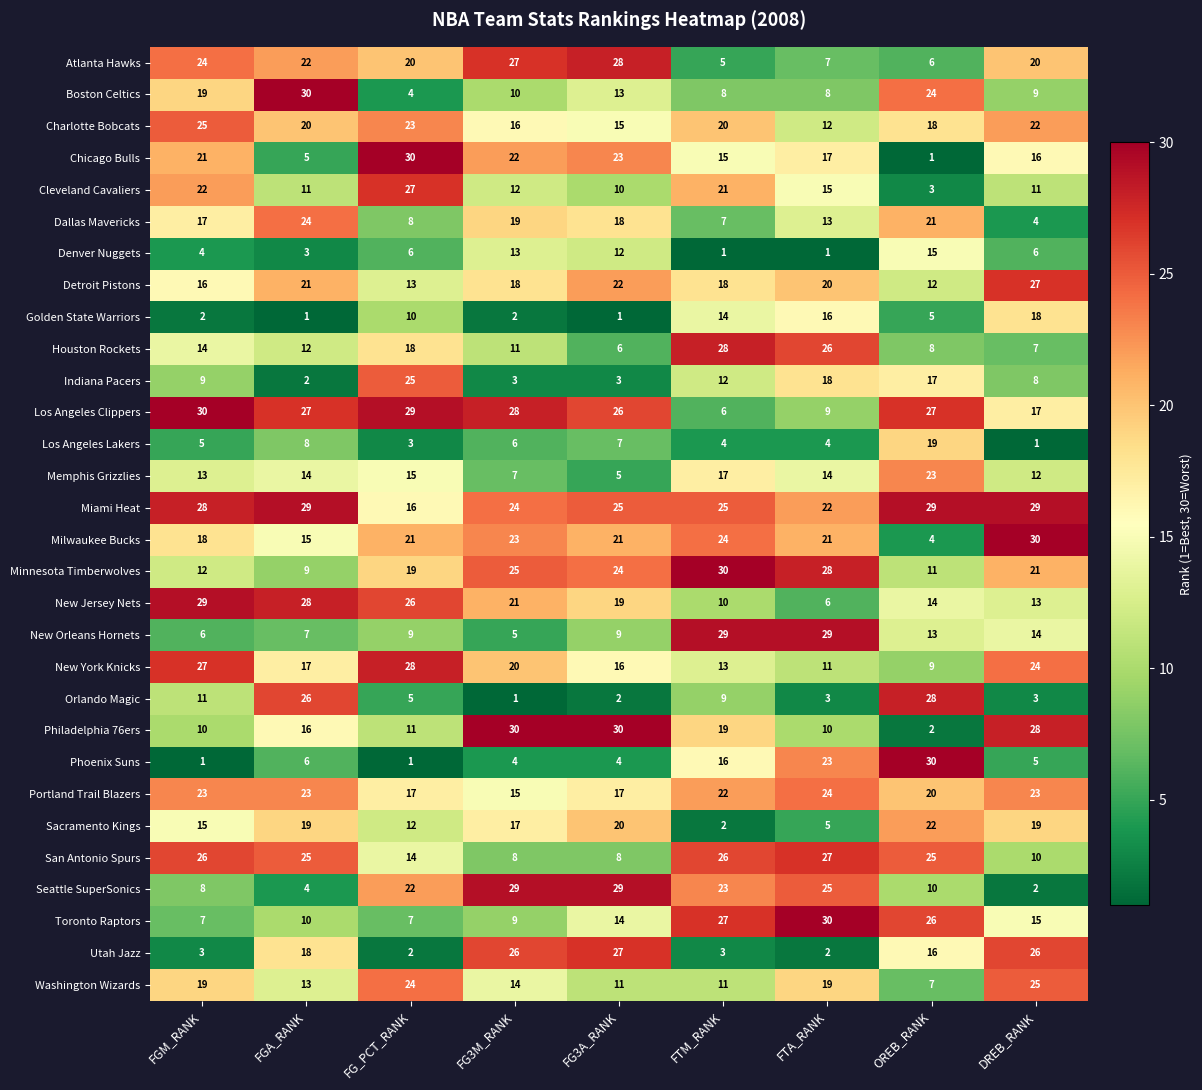

Which category has the lowest value in the Cleveland Cavaliers series?

OREB_RANK